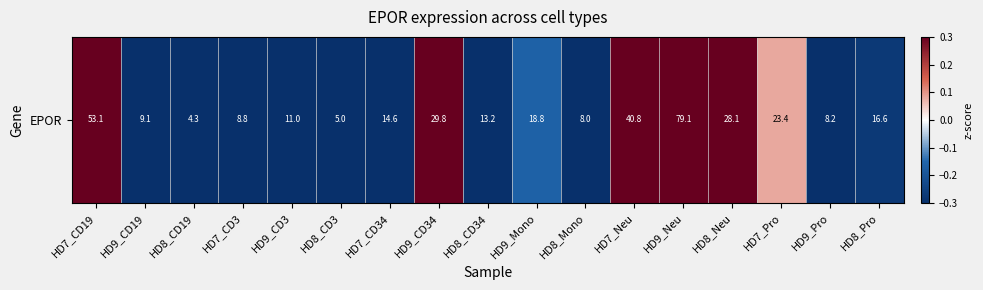

What is the change in value from HD8_CD34 to HD9_Mono?

+0.3